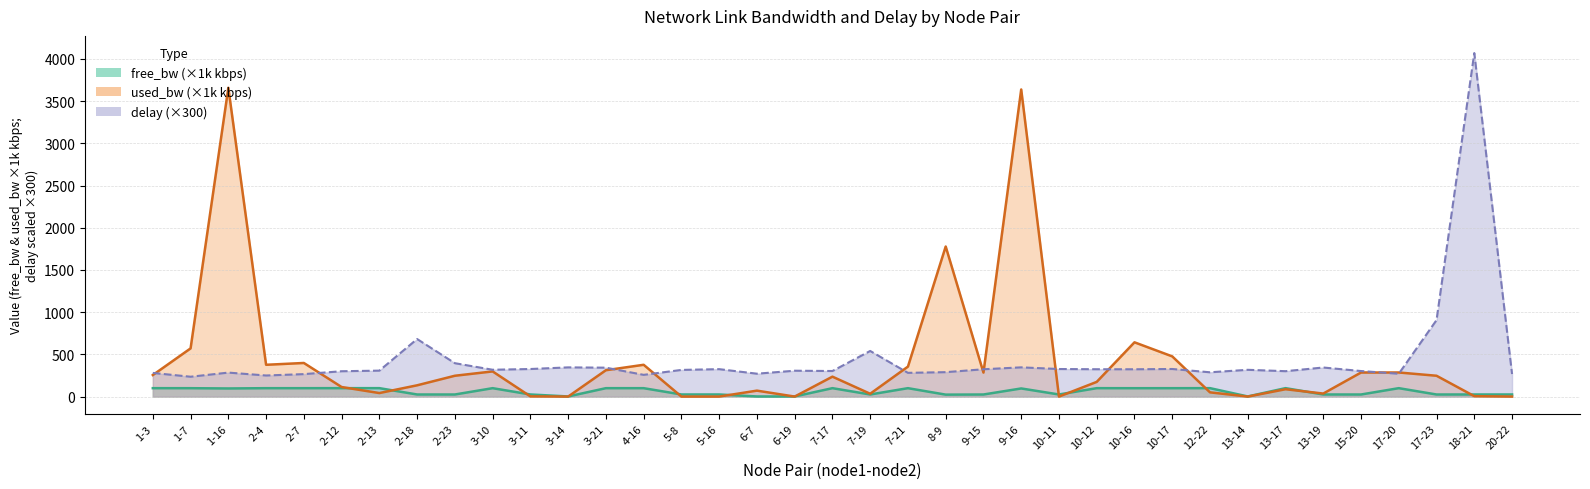

How many data points in free_bw are less than 96?

18